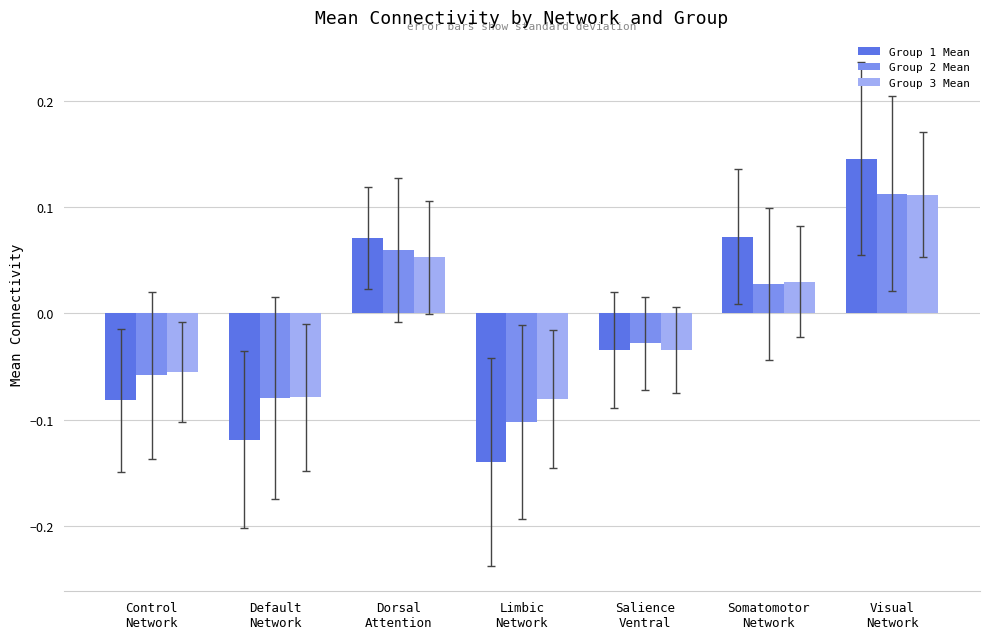

What is the label of the 3rd bar from the right?

Salience
Ventral